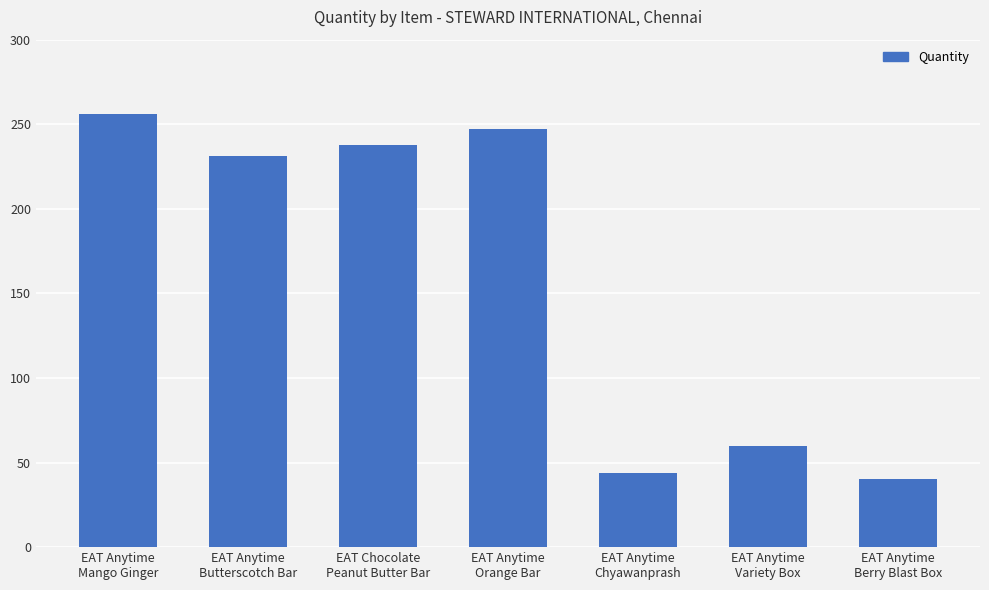

How many categories are shown in the chart?

7